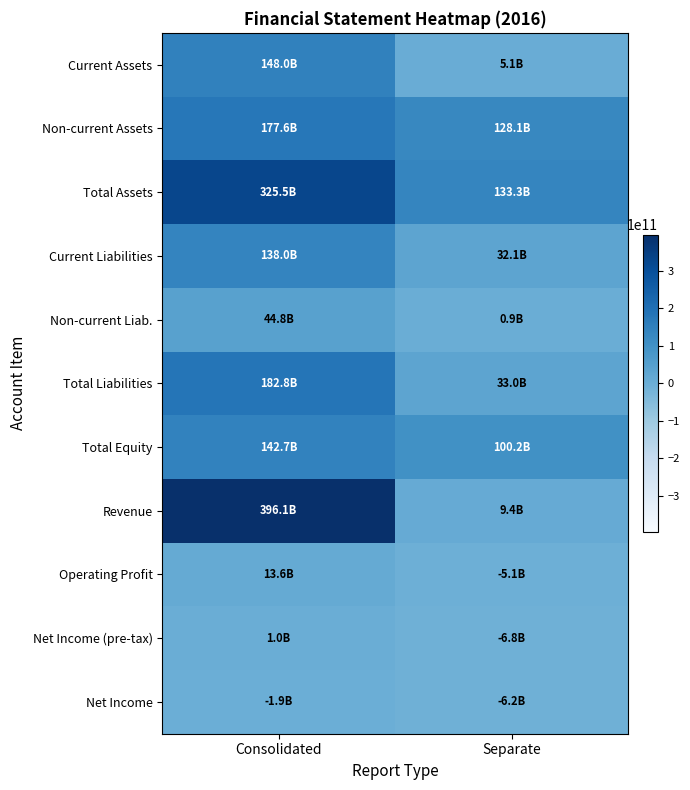

Reading right to left, extract all data points from this chart.

Current Assets: Separate=5102500525	Consolidated=147964979598
Non-current Assets: Separate=128148917663	Consolidated=177550798076
Total Assets: Separate=133251418188	Consolidated=325515777674
Current Liabilities: Separate=32121009523	Consolidated=138030814301
Non-current Liab.: Separate=920104004	Consolidated=44806264425
Total Liabilities: Separate=33041113527	Consolidated=182837078726
Total Equity: Separate=100210304661	Consolidated=142678698948
Revenue: Separate=9429025644	Consolidated=396061921654
Operating Profit: Separate=-5094452167	Consolidated=13556717474
Net Income (pre-tax): Separate=-6799495377	Consolidated=1044805555
Net Income: Separate=-6236770616	Consolidated=-1891958801